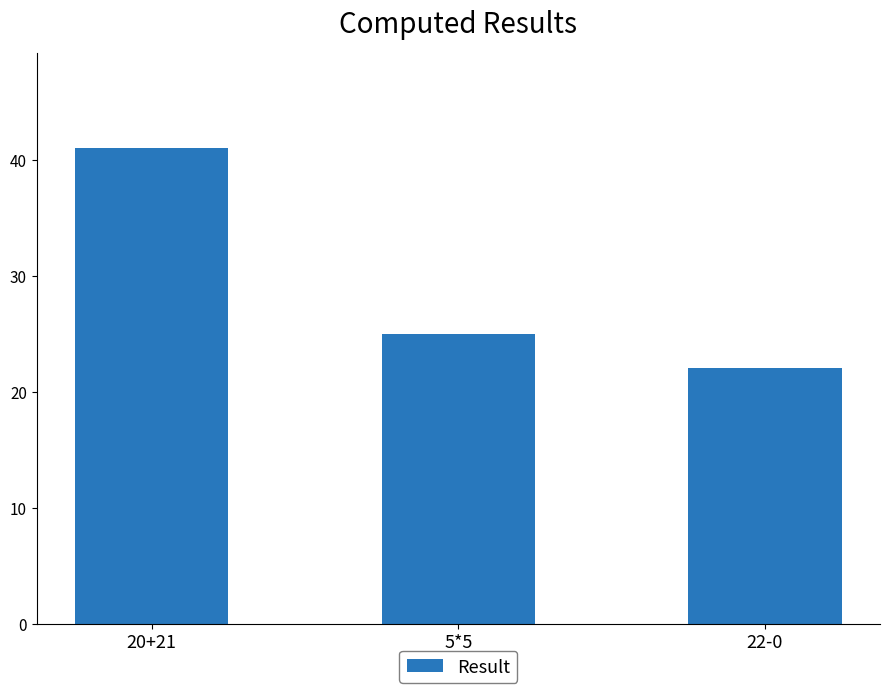

List the labels in order of value, largest first.

20+21, 5*5, 22-0